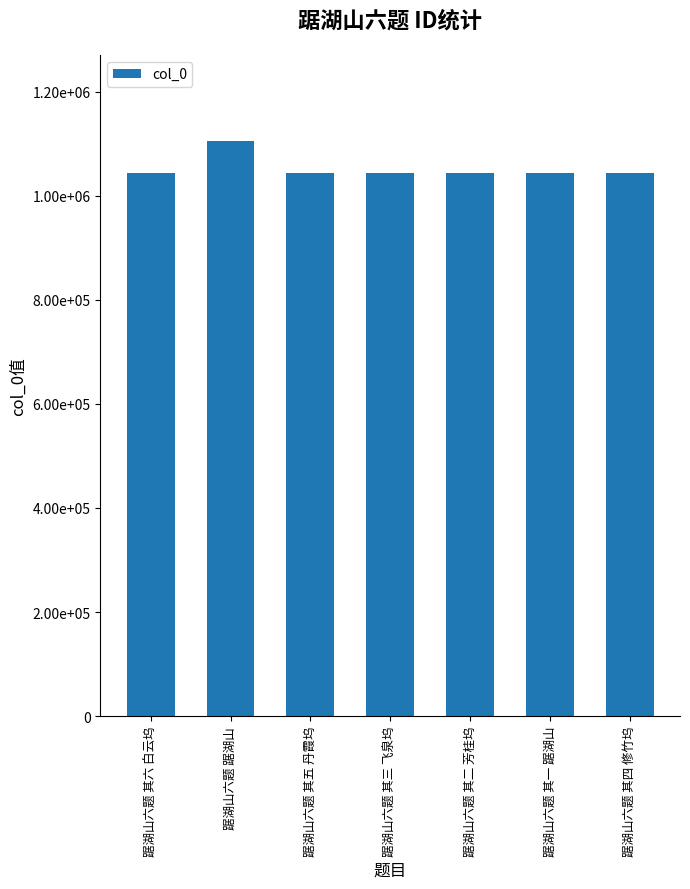

Reading right to left, extract all data points from this chart.

踞湖山六题 其四 修竹坞=1043943	踞湖山六题 其一 踞湖山=1043940	踞湖山六题 其二 芳桂坞=1043941	踞湖山六题 其三 飞泉坞=1043942	踞湖山六题 其五 丹霞坞=1043944	踞湖山六题 踞湖山=1104825	踞湖山六题 其六 白云坞=1043945